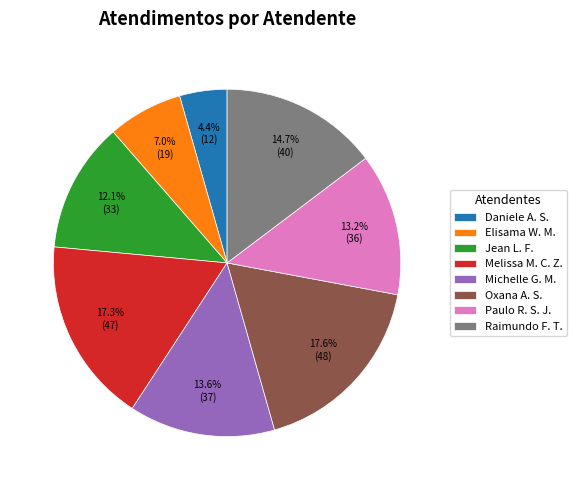

Which slice is the smallest?

Daniele A. S.